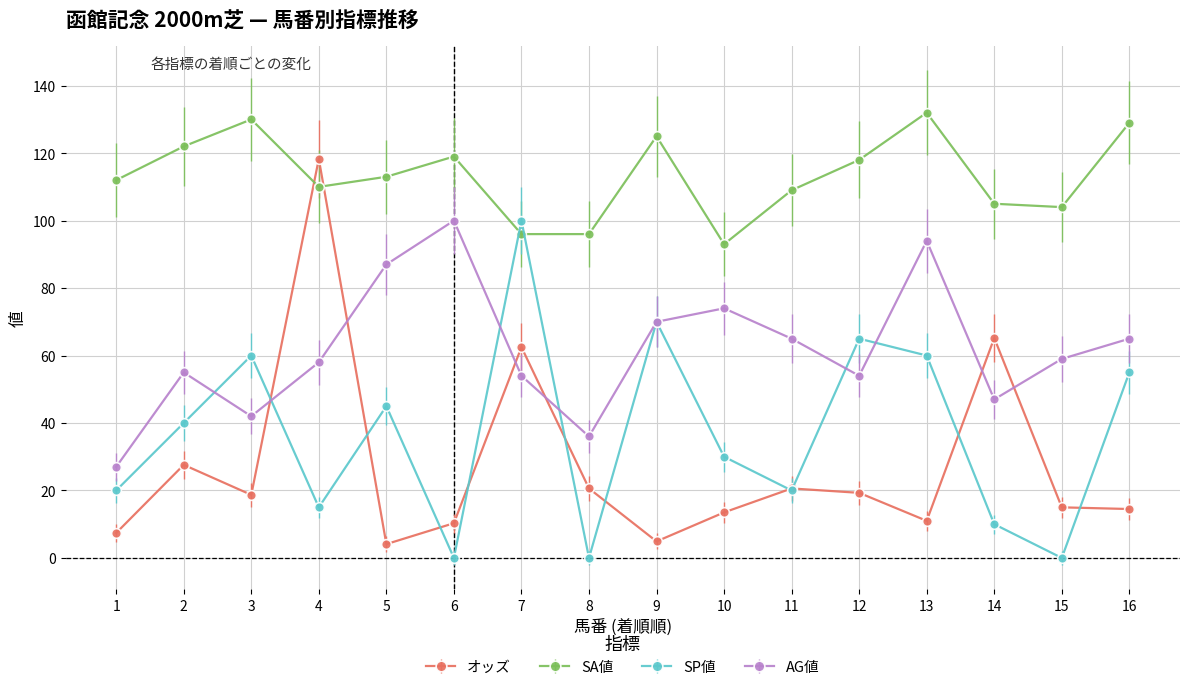

What is the lowest value of the オッズ series?

4.1